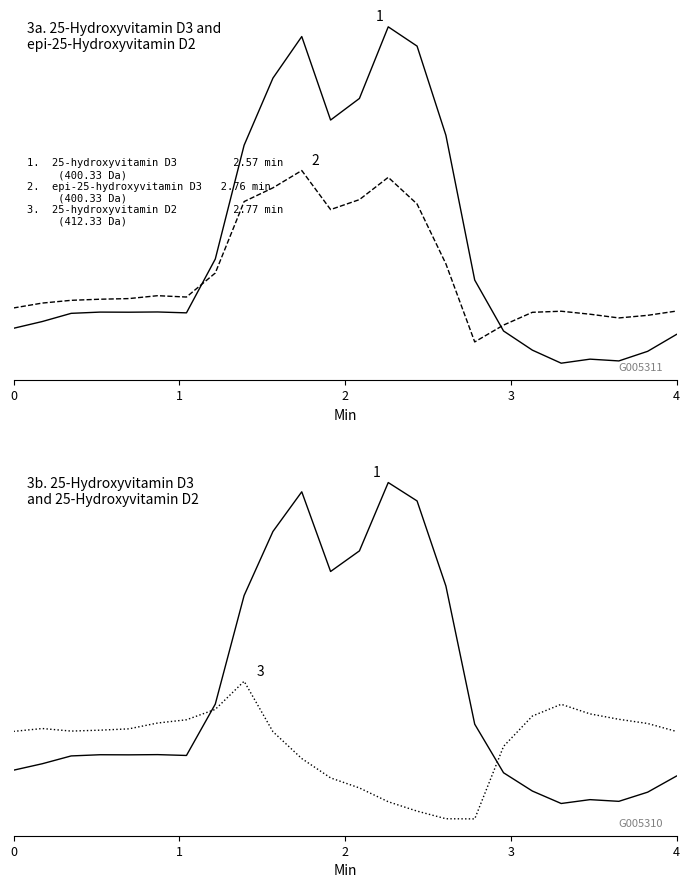

What is the difference between the second highest and minimum values in the 1 series?

788.7